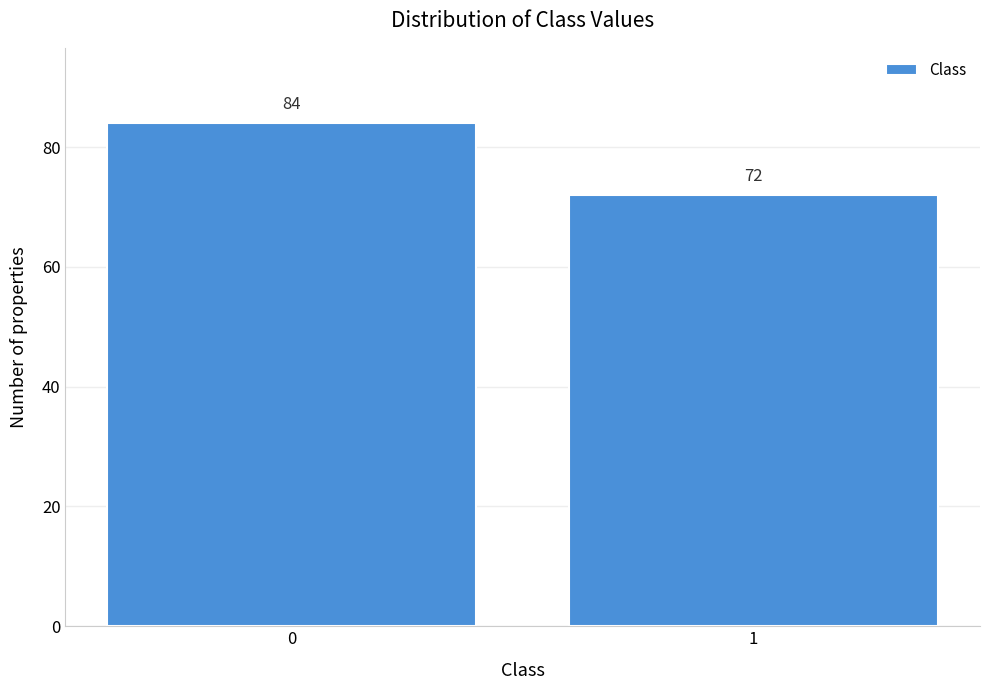

Reading right to left, extract all data points from this chart.

72	84